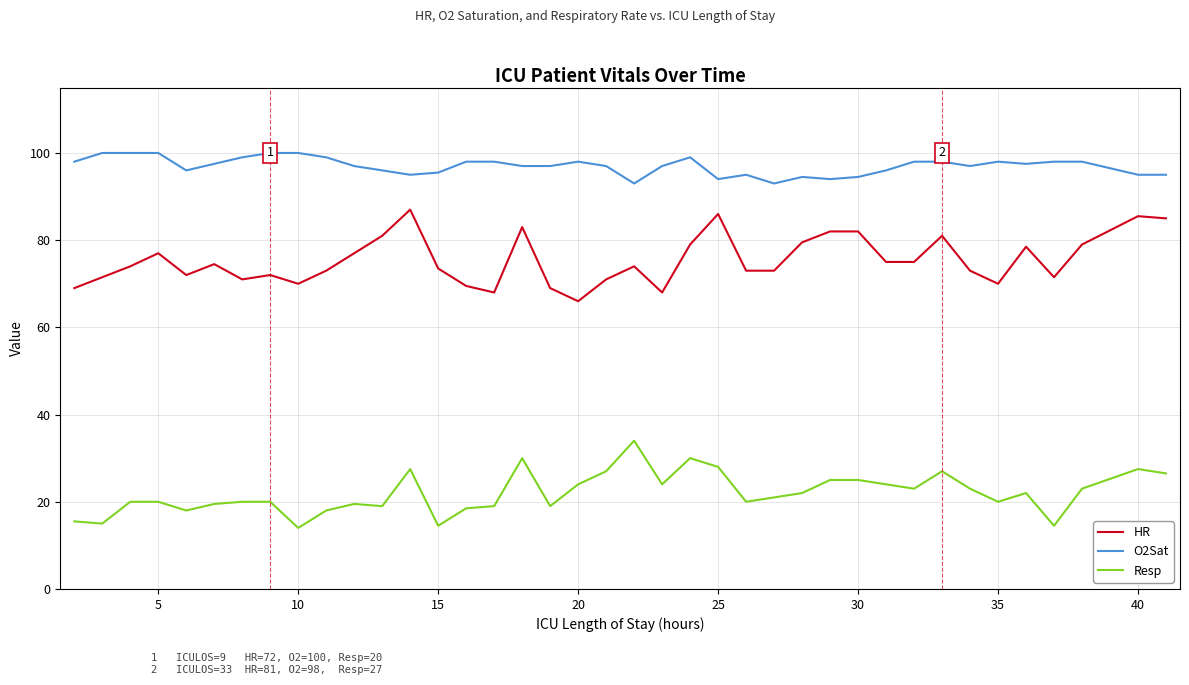

What is the difference between the maximum and minimum values in the HR series?

21.0